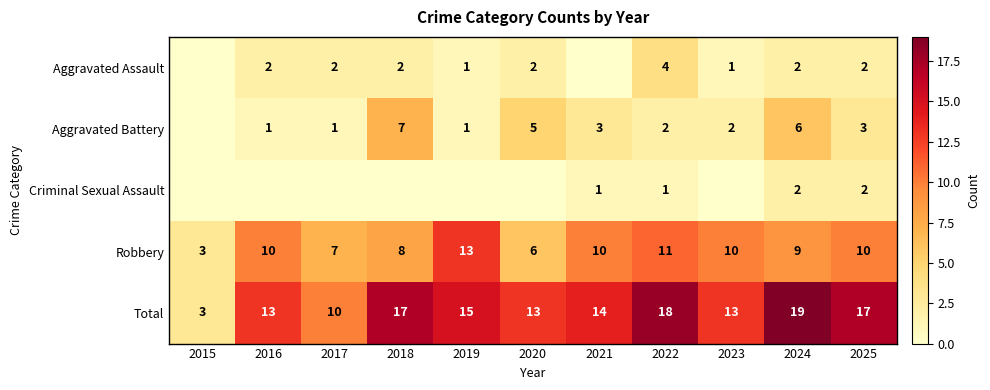

Is it true that Aggravated Battery equals 11 at 2018?

False